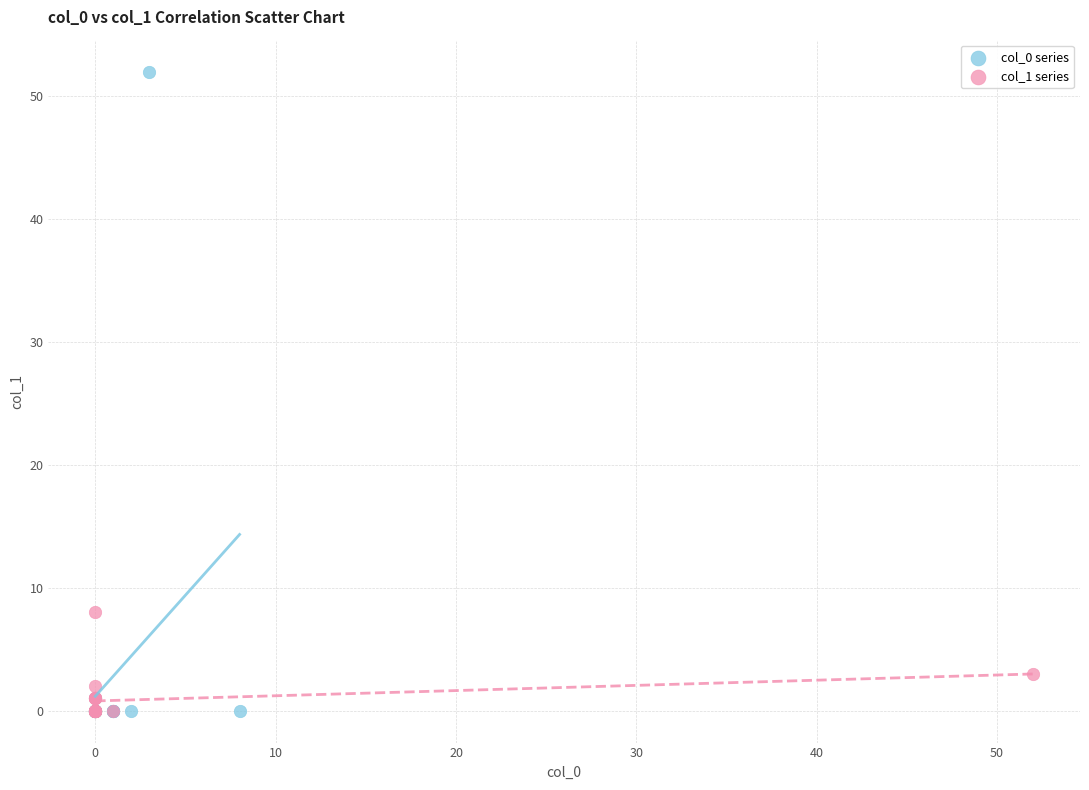

Which series has the largest Y range (max minus min)?

col_0 series